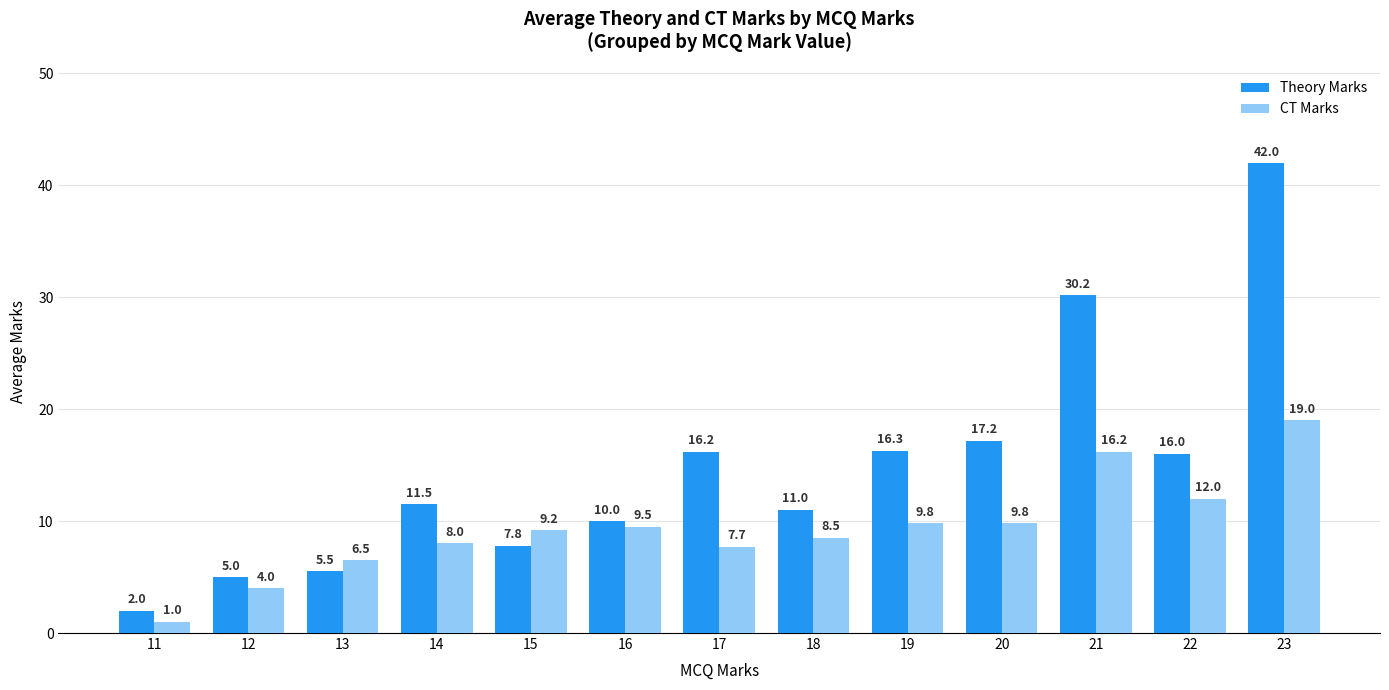

Reading left to right, extract all data points from this chart.

Theory Marks: 2.0	5.0	5.5	11.5	7.8	10.0	16.2	11.0	16.3	17.2	30.2	16.0	42.0
CT Marks: 1.0	4.0	6.5	8.0	9.2	9.5	7.7	8.5	9.8	9.8	16.2	12.0	19.0